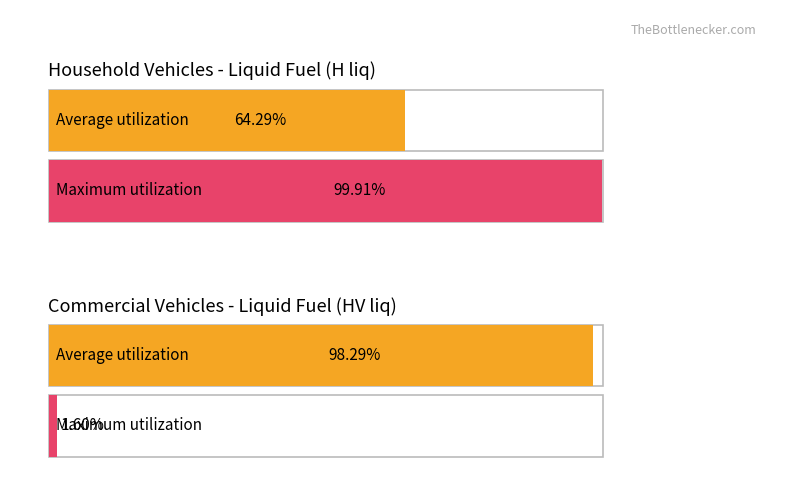

What is the sum of all Maximum utilization values?

1.0